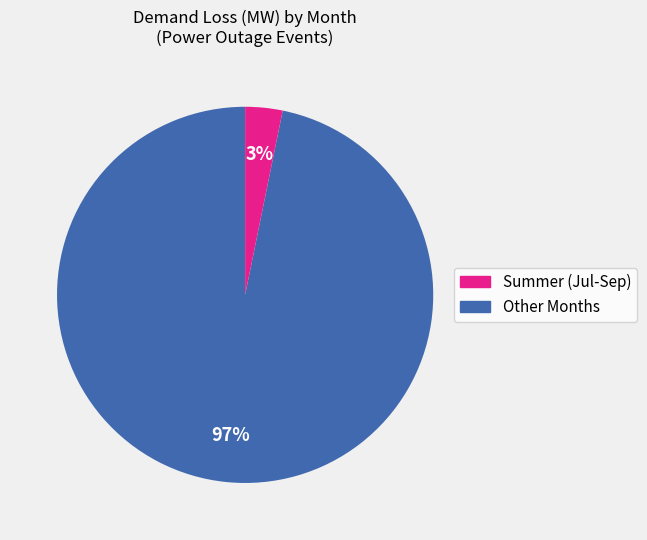

To the nearest percent, what is the average slice percentage?

50%